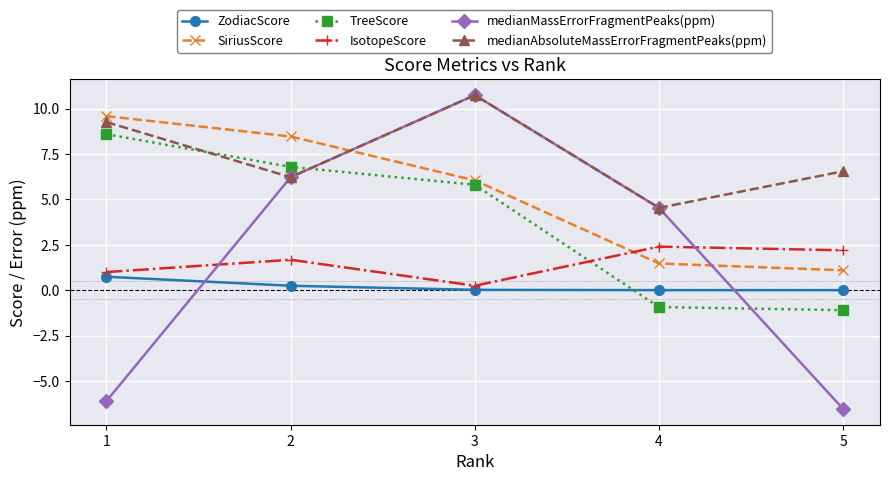

True or false: ZodiacScore has more than 2 points higher than both neighbors.

False